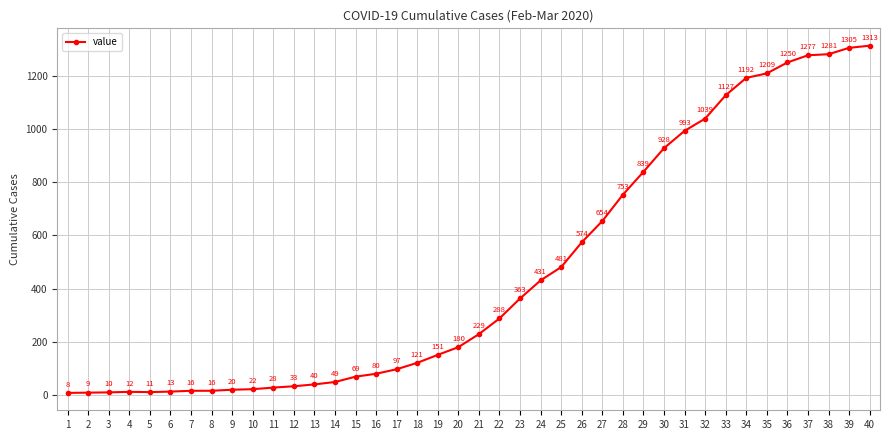

At which category does the data reach its first local valley?

5